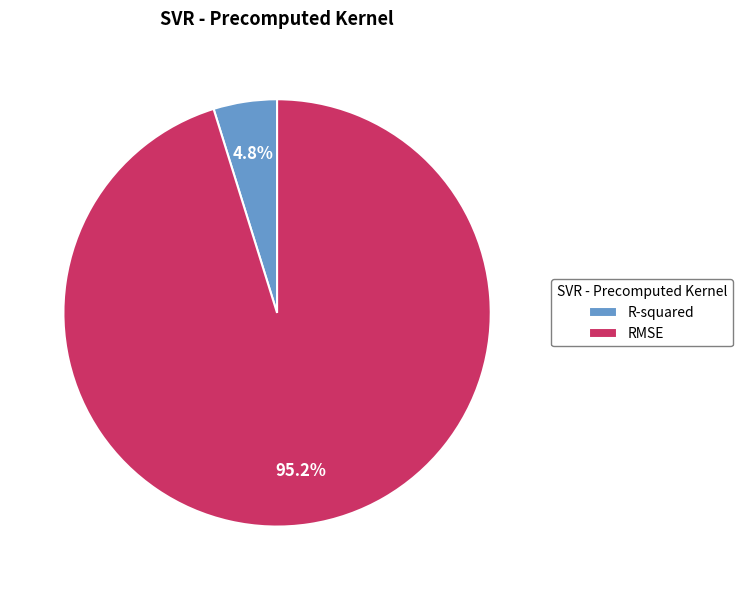

The RMSE slice represents 89% of the pie. True or false?

False